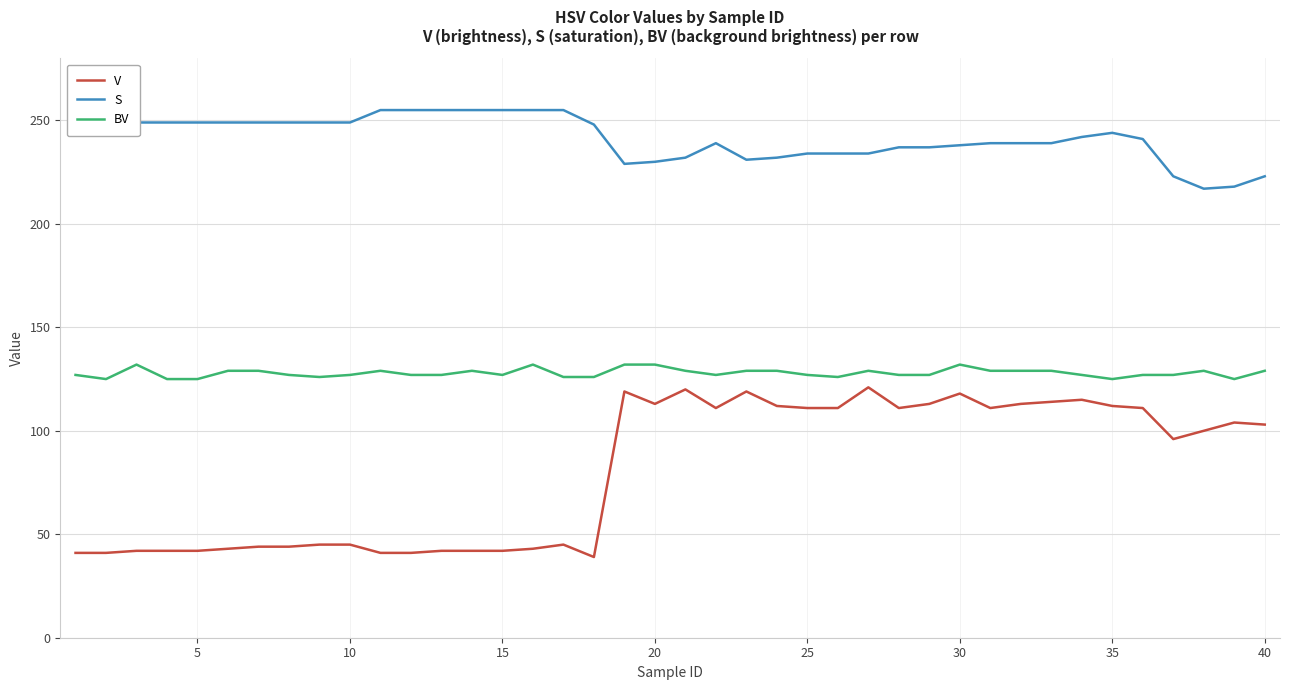

What is the greatest value displayed?

255